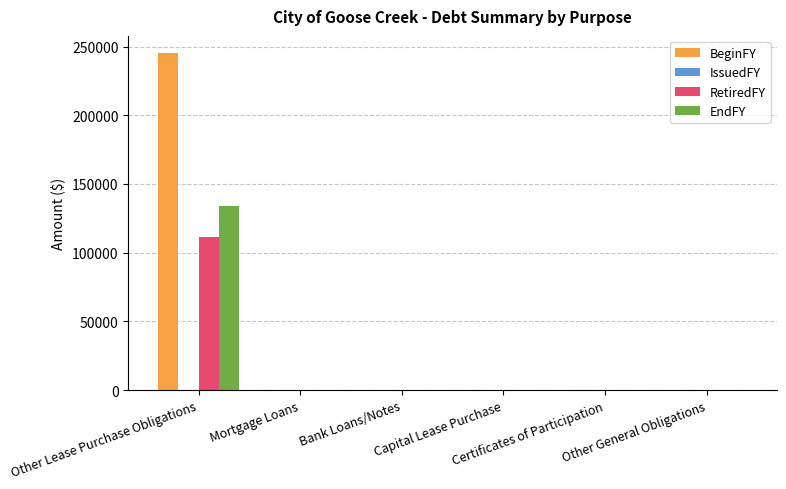

What is the sum of all RetiredFY values?

111420